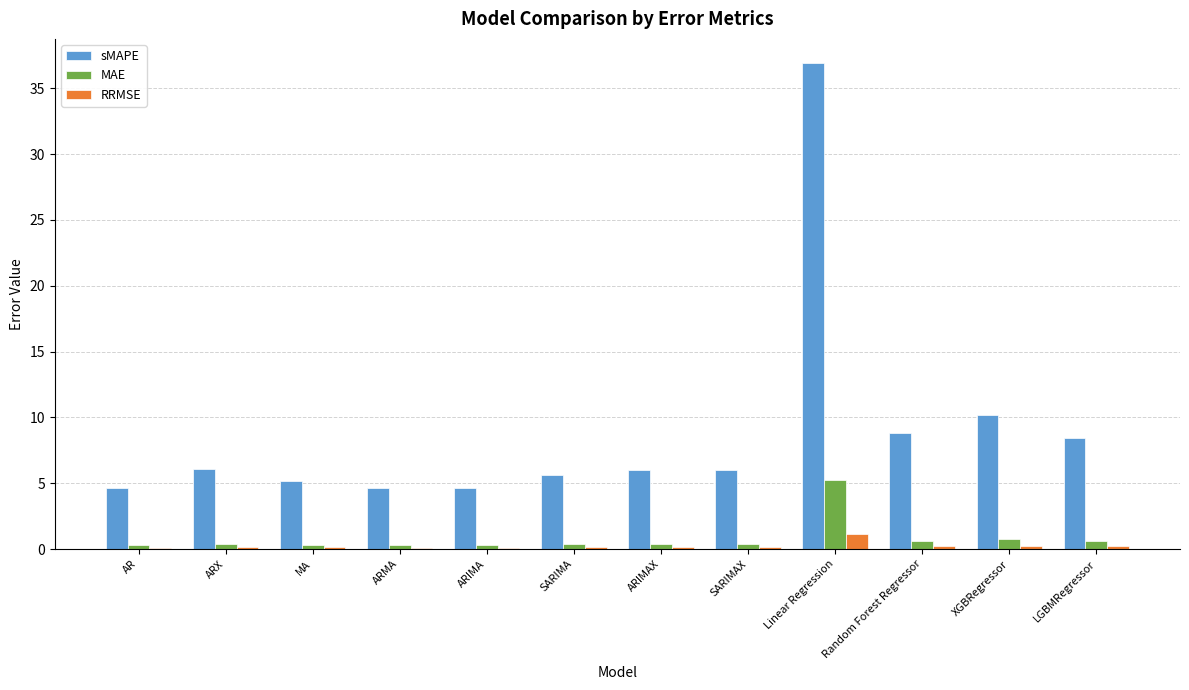

At which label does sMAPE reach its peak?

Linear Regression